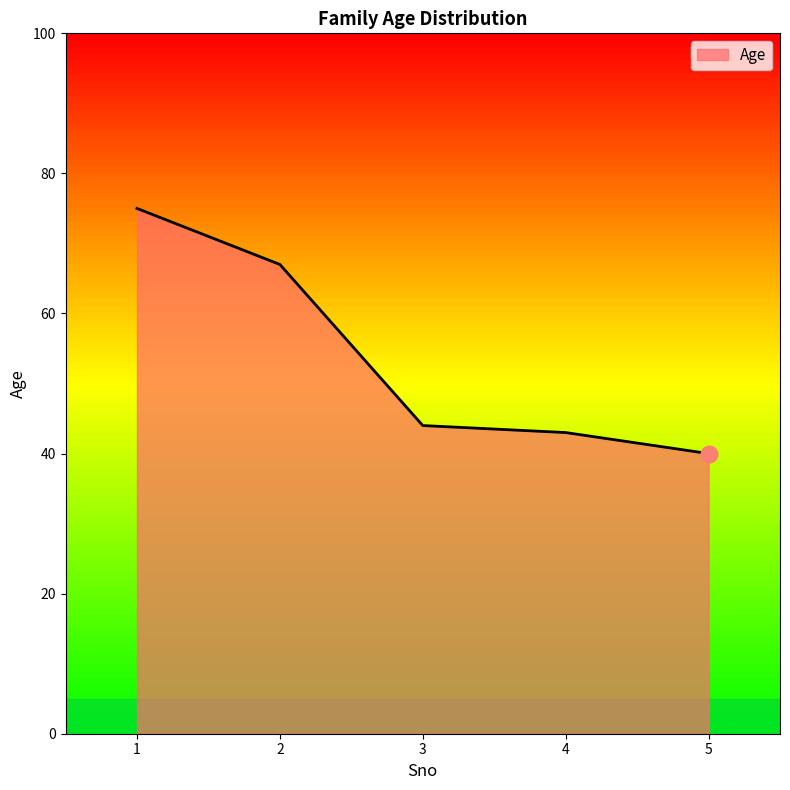

List the labels in order of value, smallest first.

5, 4, 3, 2, 1